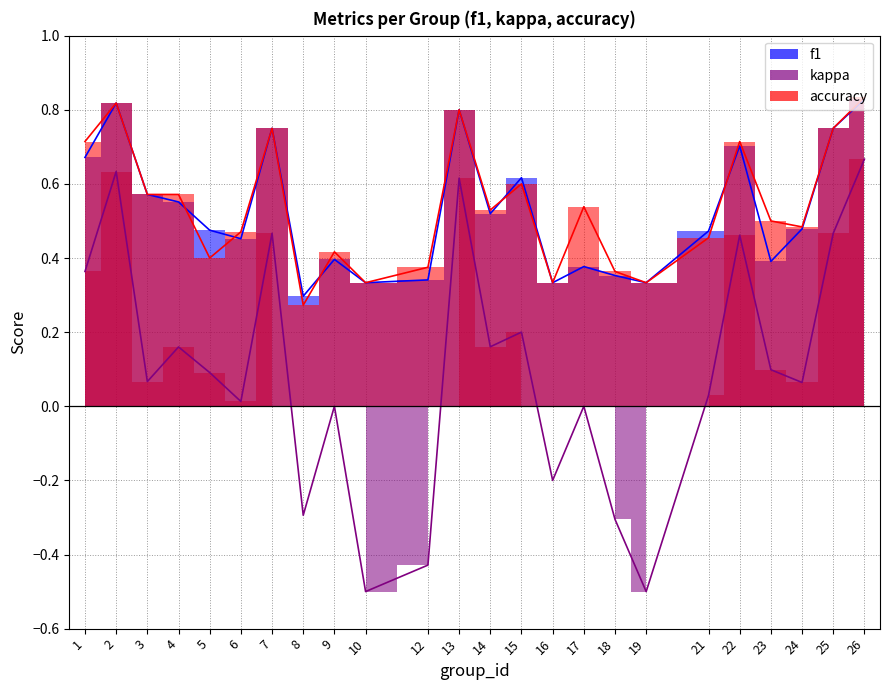

How many lines are shown in the chart?

3